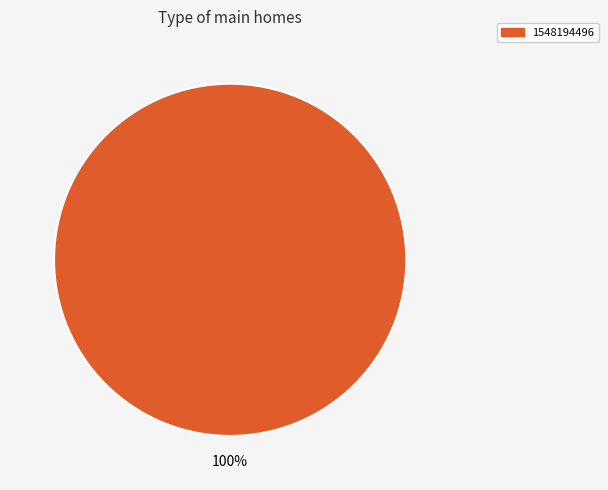

Is there any slice that represents more than half of the pie?

Yes